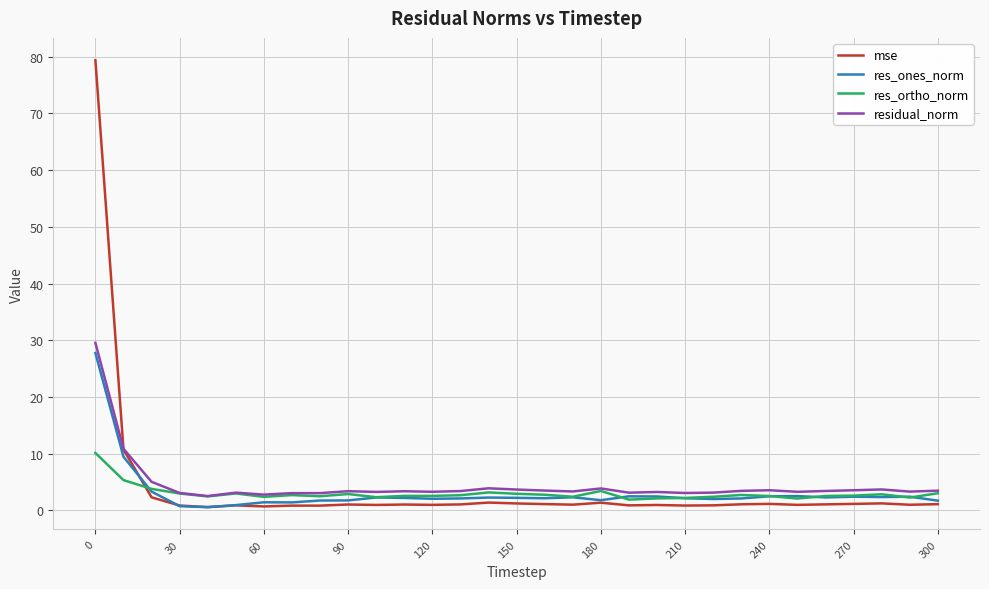

After their last crossing, which series has the higher values: mse or res_ortho_norm?

res_ortho_norm